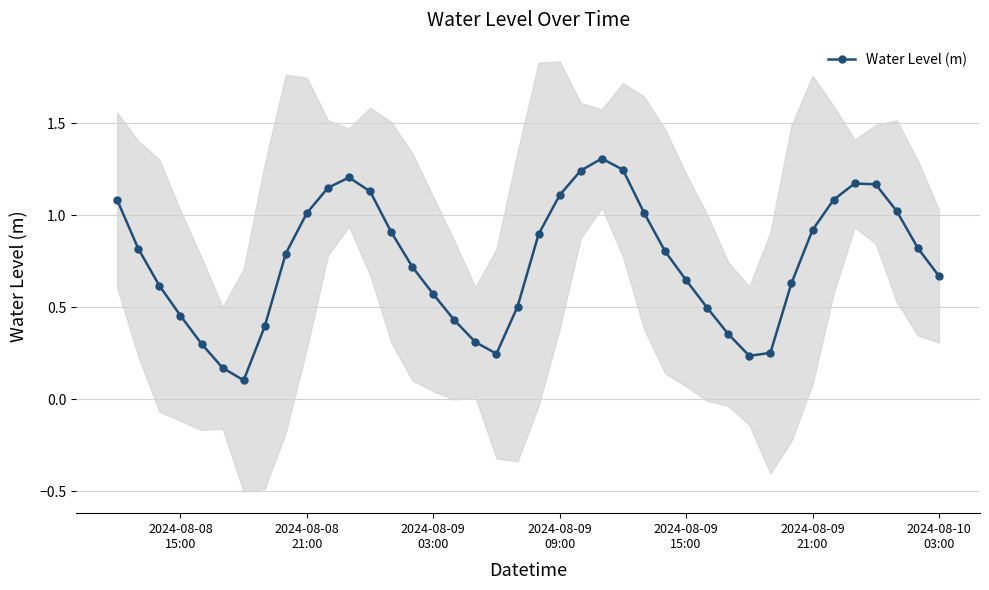

How many interior local peaks does the Water Level (m) series have?

3